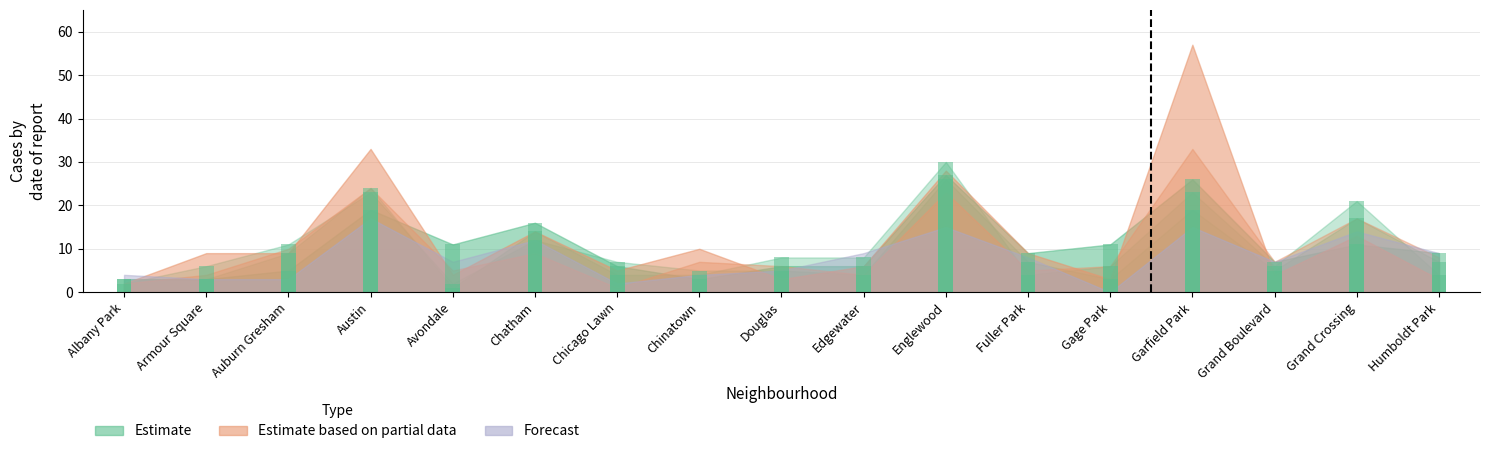

At how many categories does at least one series exceed 19?

4